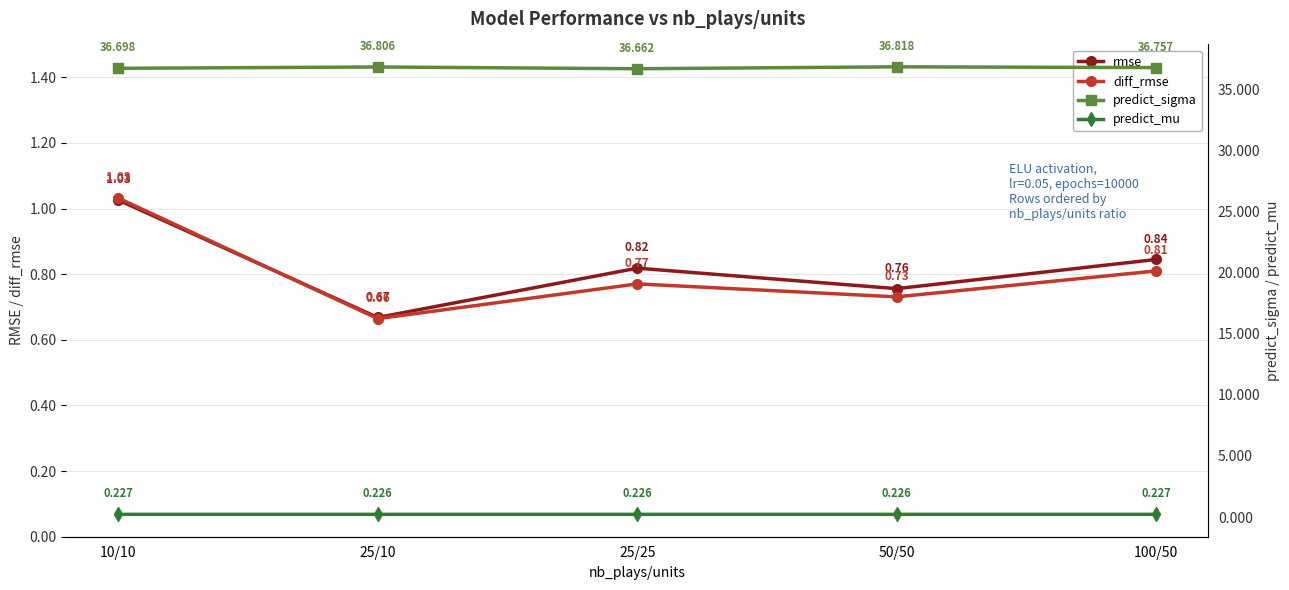

How many interior local valleys does the diff_rmse series have?

2